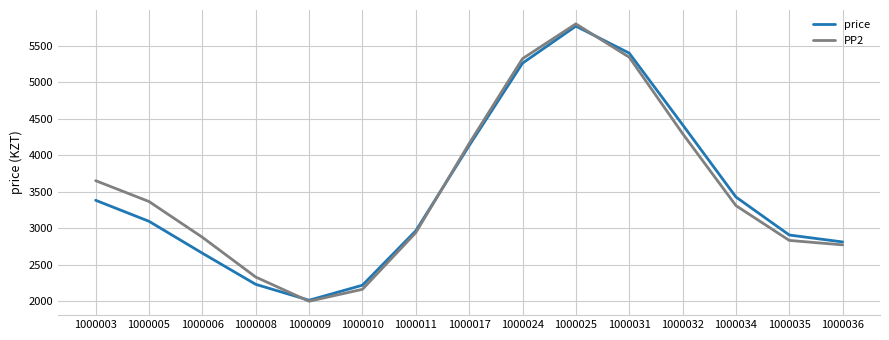

What is the sum of the PP2 values at 1000005 and 1000035?

6201